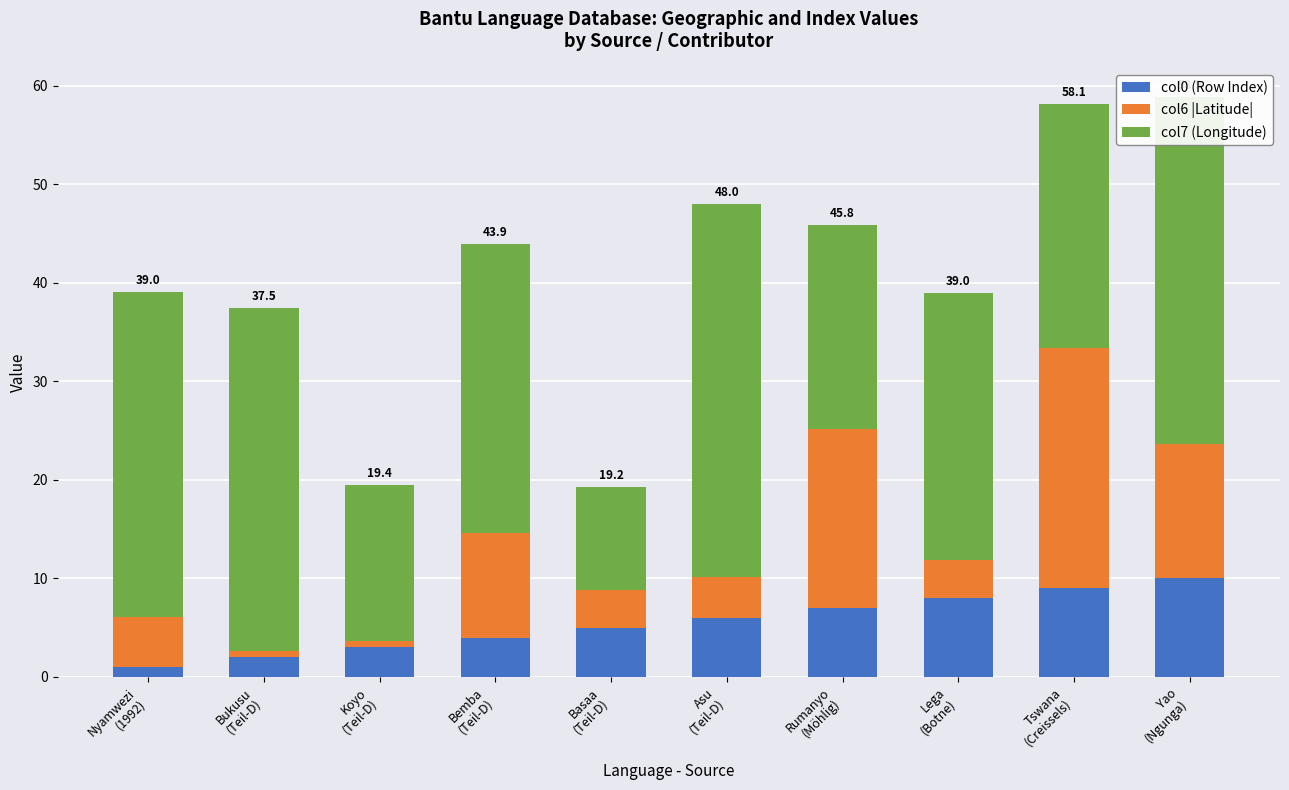

What is the difference between the maximum and minimum values in the col0 (Row Index) series?

9.0